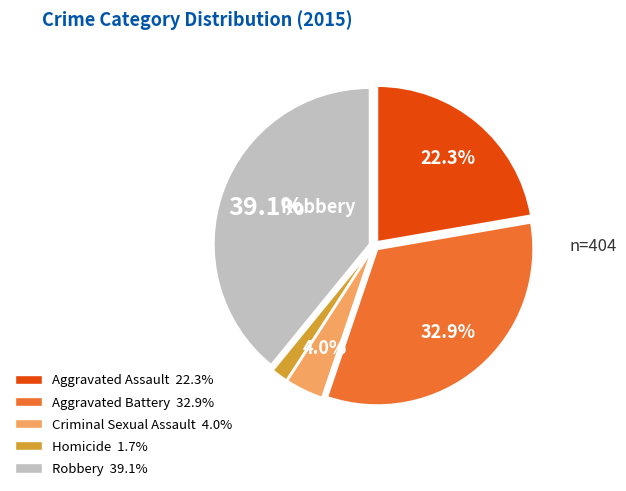

Is there any slice that represents more than half of the pie?

No